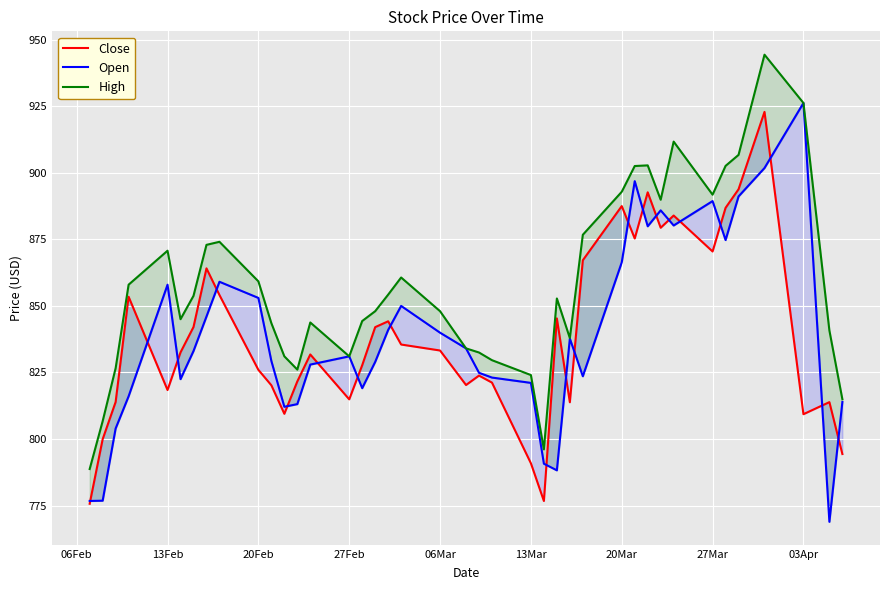

How many data points does each series have?

40